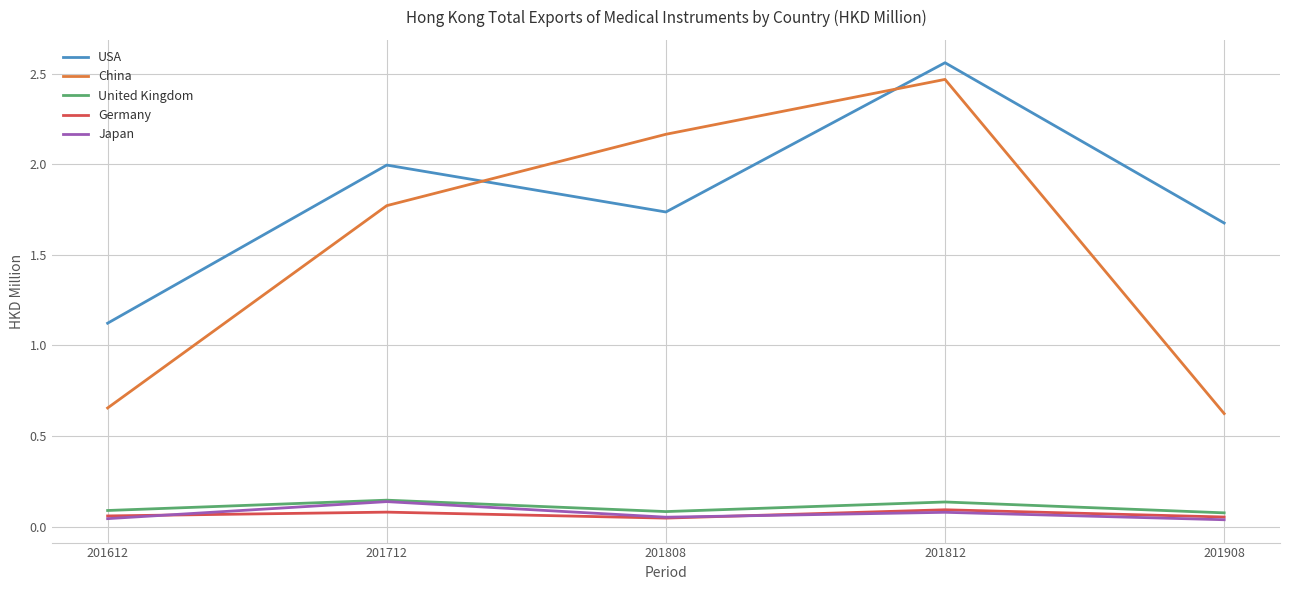

What are all the series names shown in the legend?

USA, China, United Kingdom, Germany, Japan